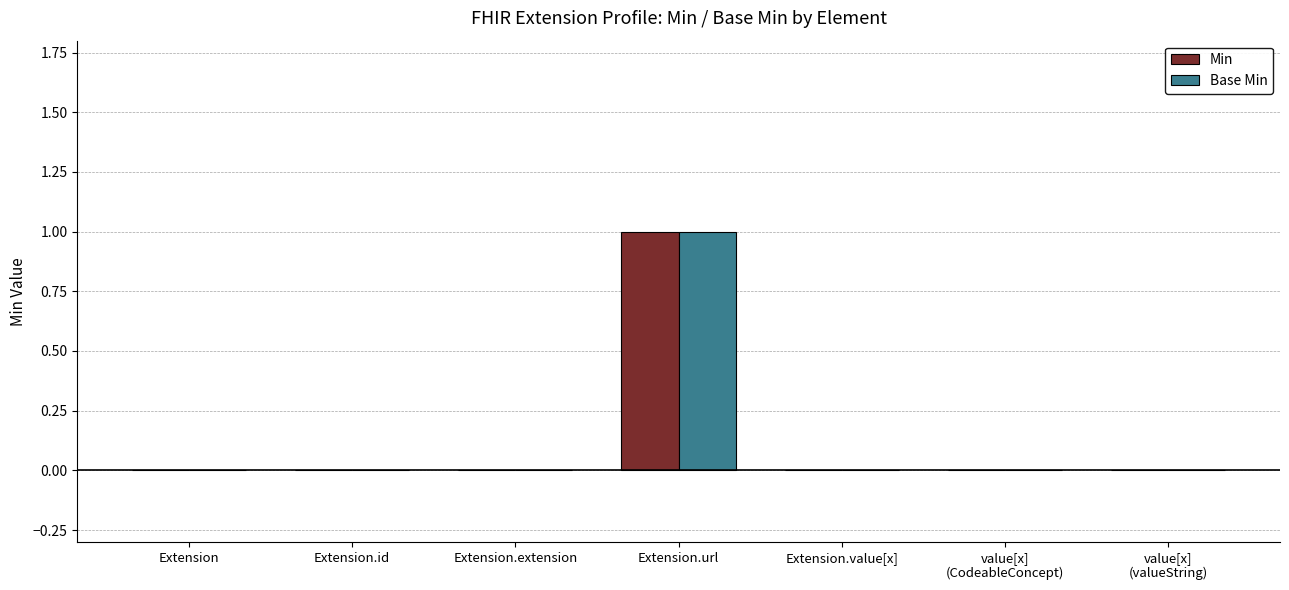

The value of Base Min at Extension.value[x] is 0. True or false?

True